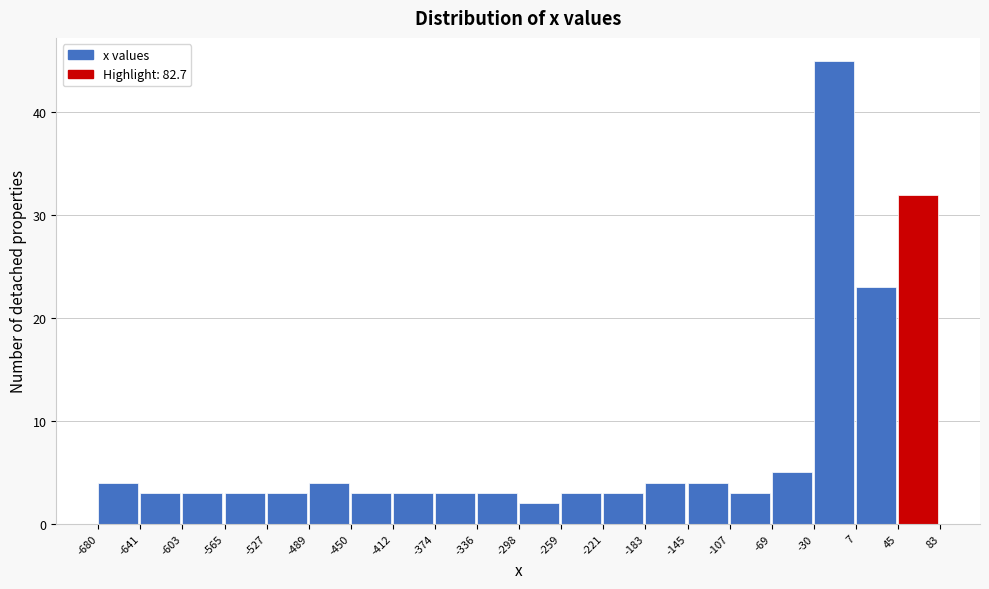

Over which range of the x-axis is the bar tallest?

-30 to 7